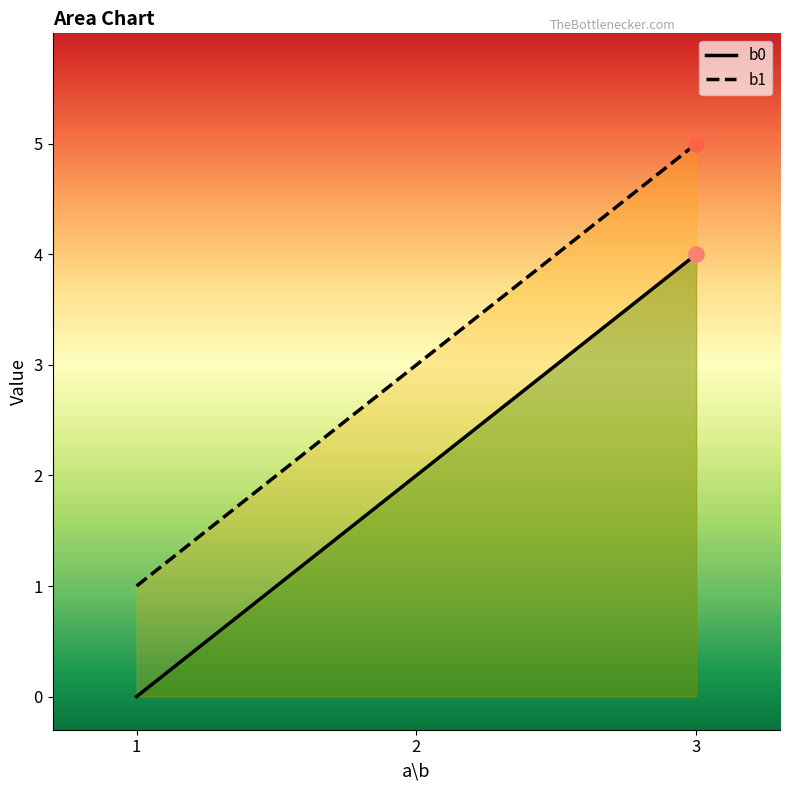

At how many categories does at least one series exceed 0?

3